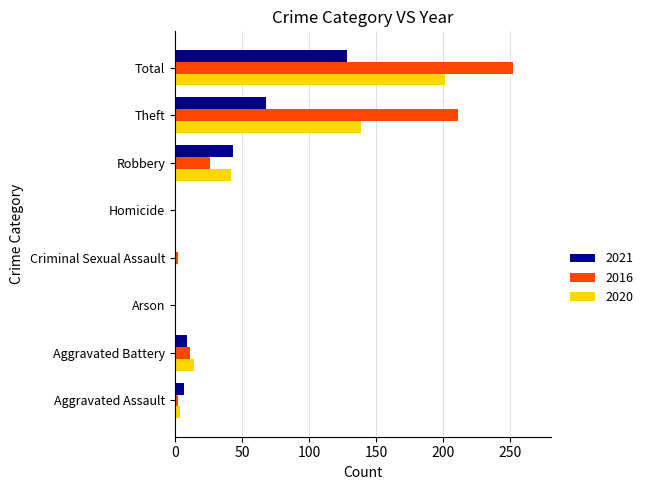

What is the sum of all 2021 values?

256